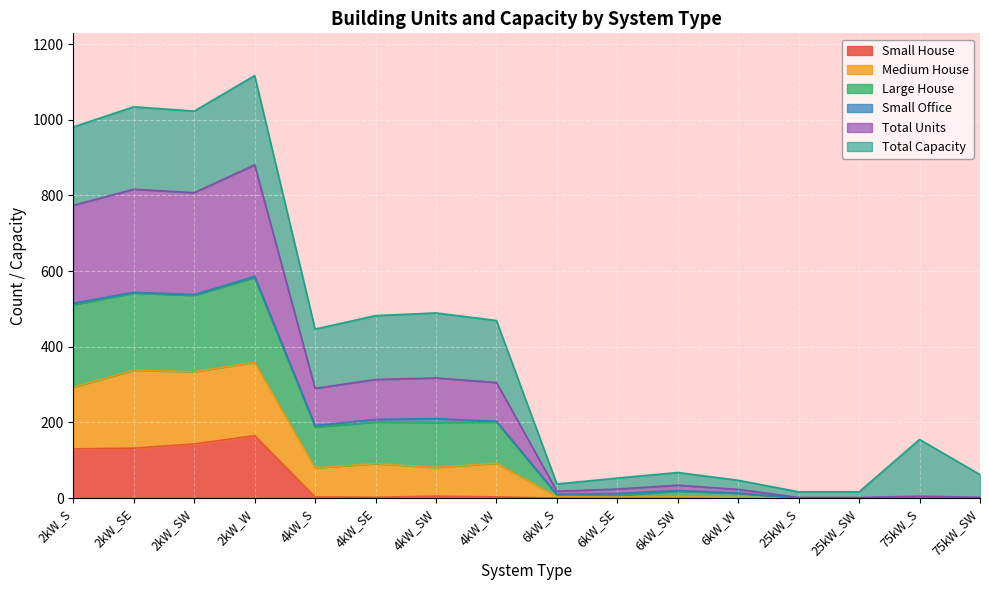

True or false: Small House and Total Units intersect in this chart.

False